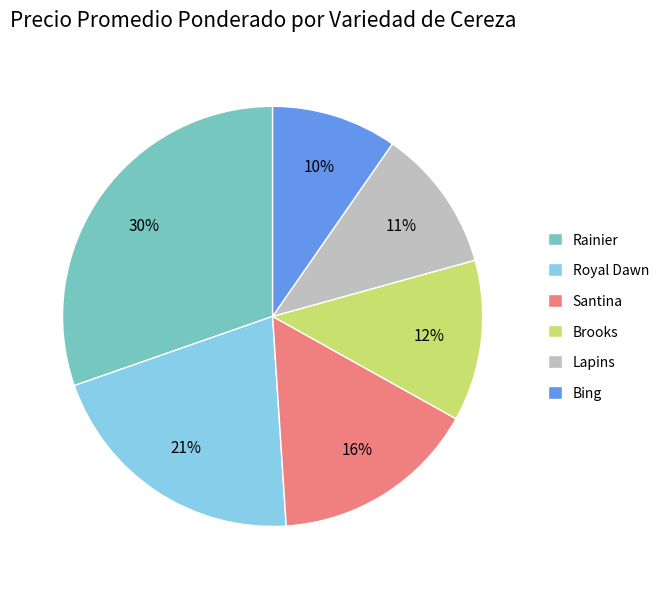

Does any single category account for the majority?

No